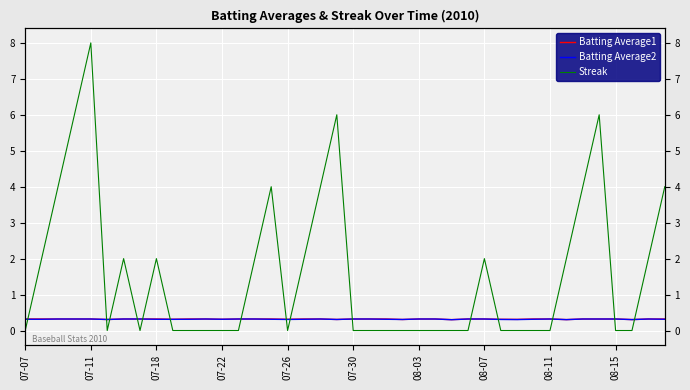

Reading left to right, list all the values displayed in this chart.

Batting Average1: 0.3	0.3	0.3	0.3	0.3	0.3	0.3	0.3	0.3	0.3	0.3	0.3	0.3	0.3	0.3	0.3	0.3	0.3	0.3	0.3	0.3	0.3	0.3	0.3	0.3	0.3	0.3	0.3	0.3	0.3	0.3	0.3	0.3	0.3	0.3	0.3	0.3	0.3	0.3	0.3
Batting Average2: 0.3	0.3	0.3	0.3	0.3	0.3	0.3	0.3	0.3	0.3	0.3	0.3	0.3	0.3	0.3	0.3	0.3	0.3	0.3	0.3	0.3	0.3	0.3	0.3	0.3	0.3	0.3	0.3	0.3	0.3	0.3	0.3	0.3	0.3	0.3	0.3	0.3	0.3	0.3	0.3
Streak: 0.0	2.0	4.0	6.0	8.0	0.0	2.0	0.0	2.0	0.0	0.0	0.0	0.0	0.0	2.0	4.0	0.0	2.0	4.0	6.0	0.0	0.0	0.0	0.0	0.0	0.0	0.0	0.0	2.0	0.0	0.0	0.0	0.0	2.0	4.0	6.0	0.0	0.0	2.0	4.0